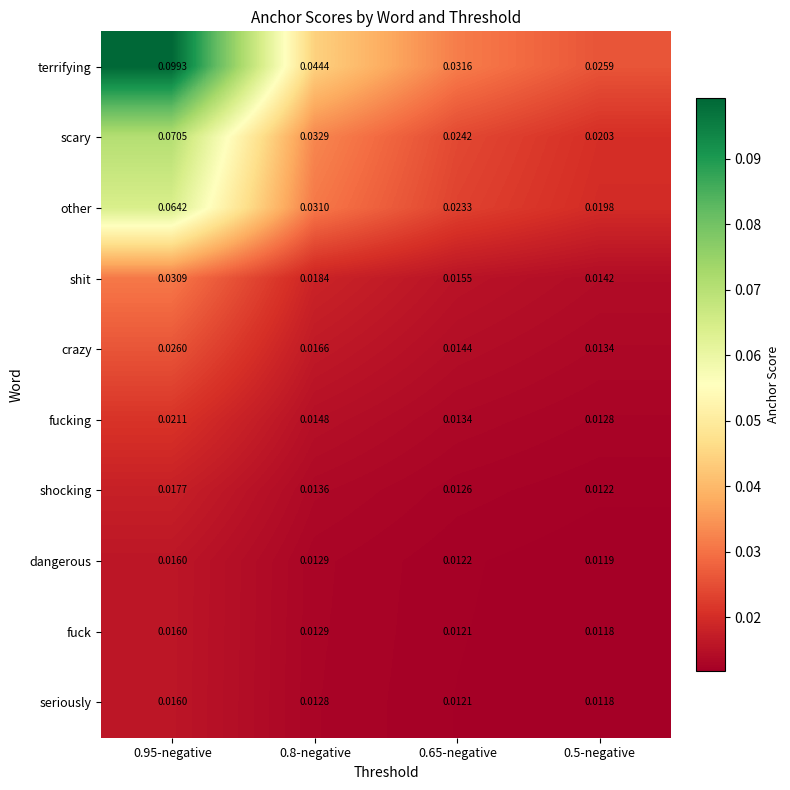

How many categories are shown in the chart?

4